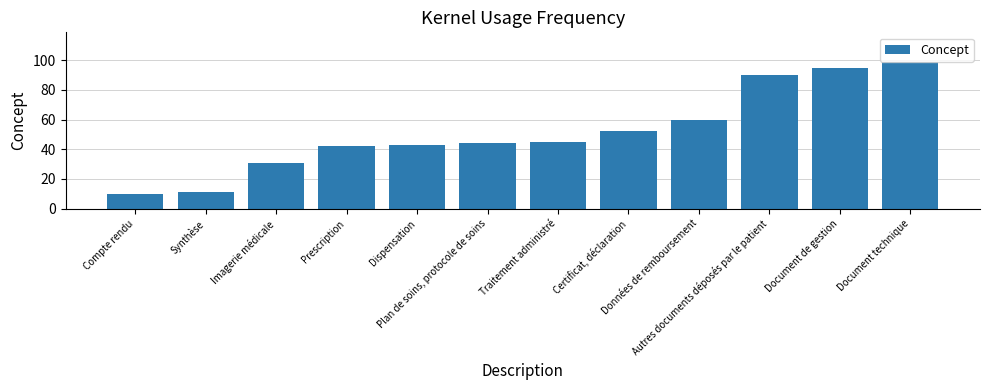

What is the minimum value shown in the chart?

10